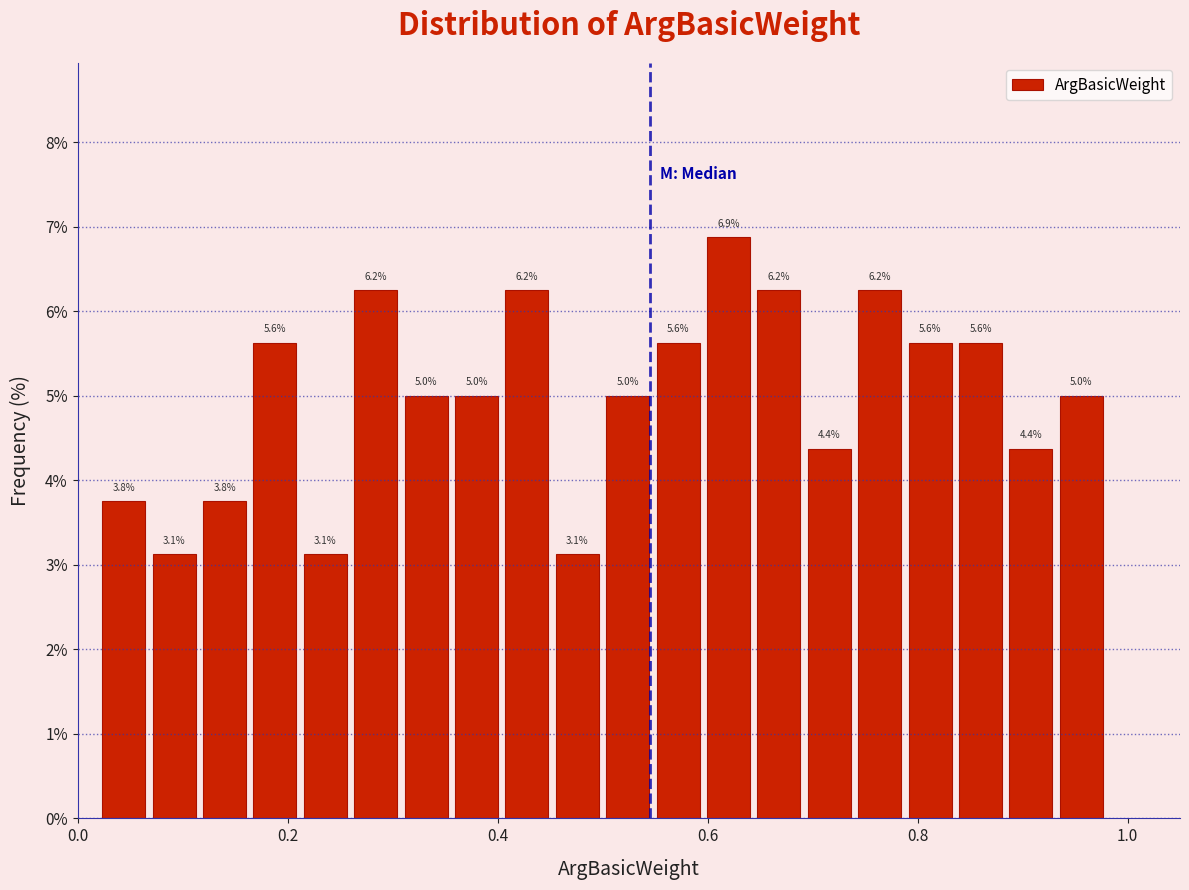

Around what value on the x-axis is the tallest bar? Give the approximate position of its centre, as read against the axis.

0.62